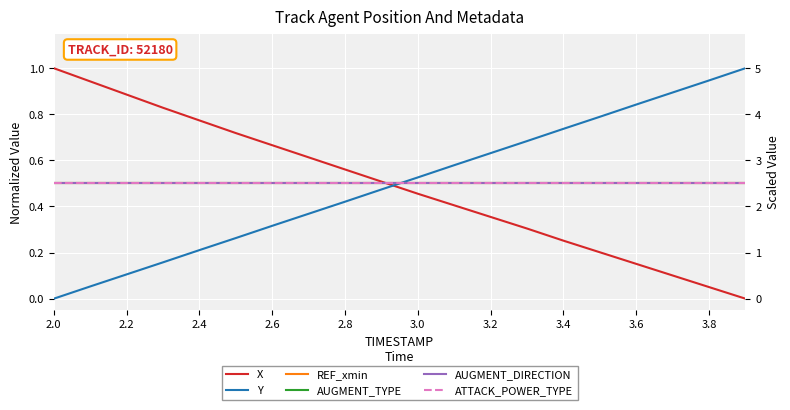

True or false: X has more than 2 points higher than both neighbors.

False